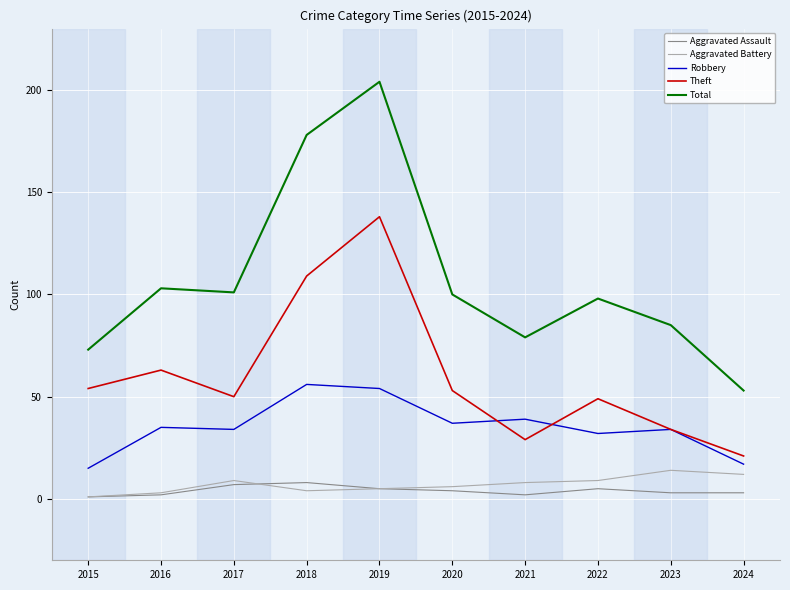

True or false: Total and Robbery cross at least once.

False